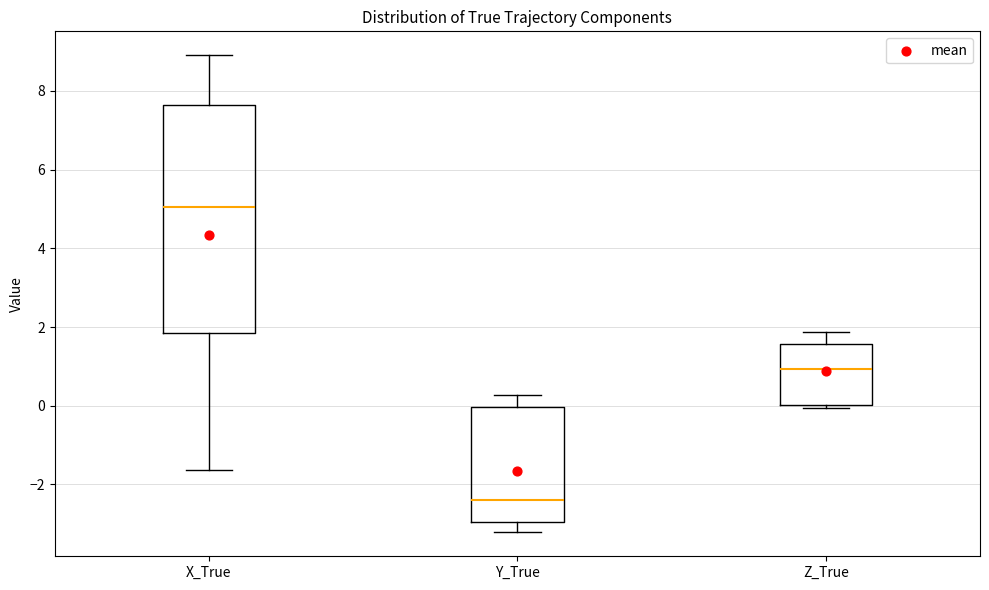

Reading left to right, transcribe this box plot: for each box, give where its median line is, the range the box spans, and where its two whiskers end, as read against the y-axis. The values are not printed on the chart, so give them approximately, as read against the axis.

X_True: median 5.0, box 1.8 to 7.6, whiskers -1.6 to 9.0
Y_True: median -2.4, box -3.0 to 0.0, whiskers -3.2 to 0.2
Z_True: median 1.0, box 0.0 to 1.6, whiskers 0.0 (just below the box's lower edge) to 1.8